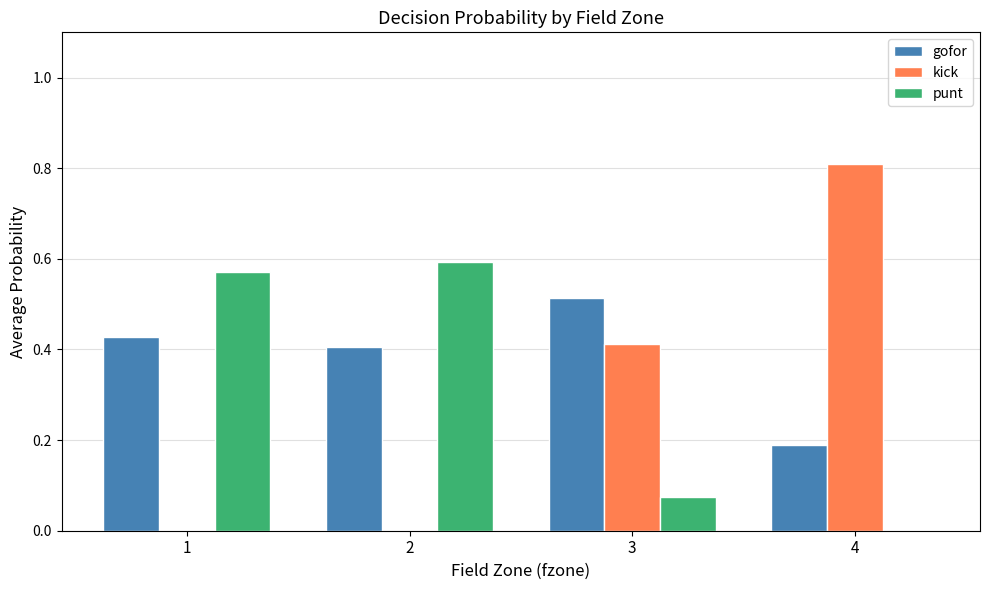

Is the value of gofor at 3 greater than the value of punt at 1?

No